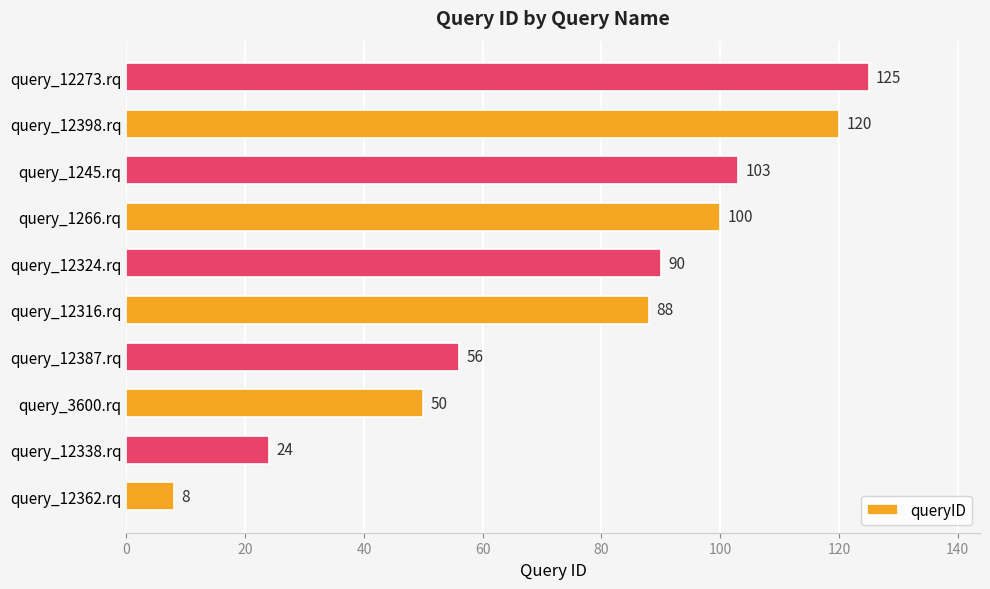

Count the number of data series in this chart.

1